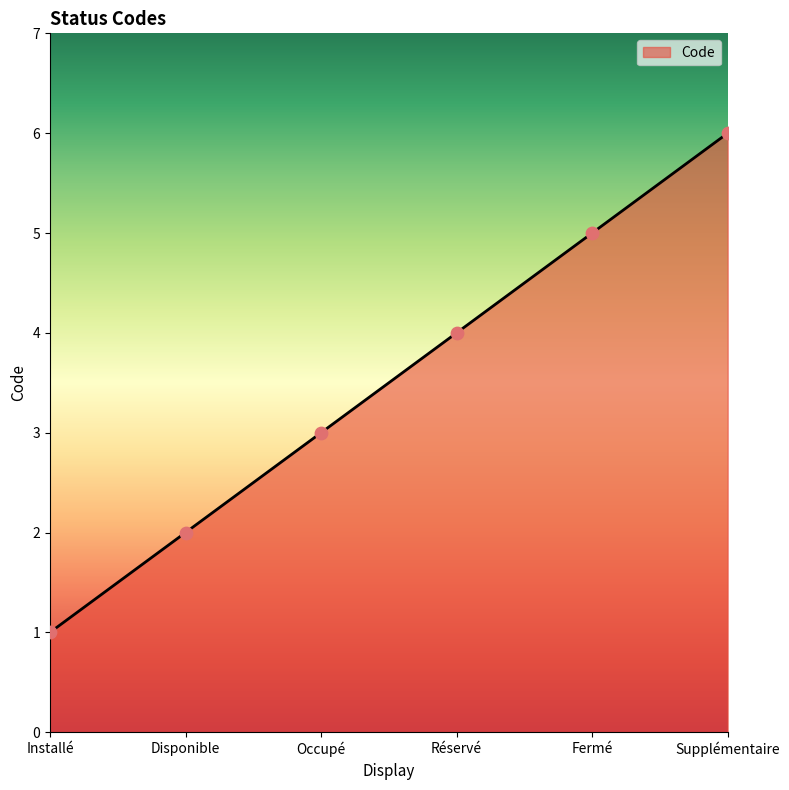

What is the change in value from Installé to Occupé?

+2